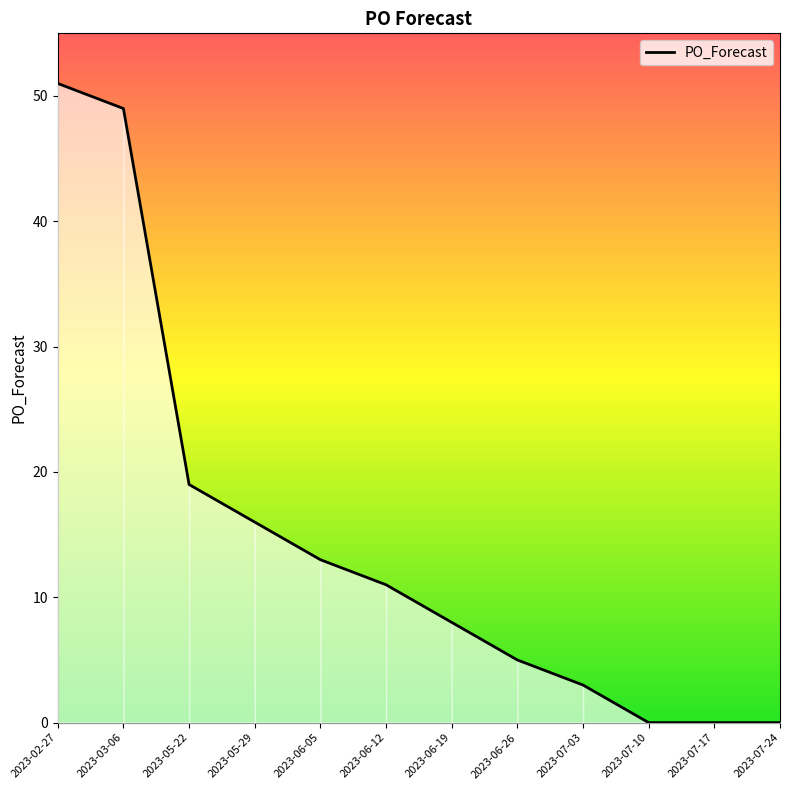

What position from the left is 2023-06-26?

8